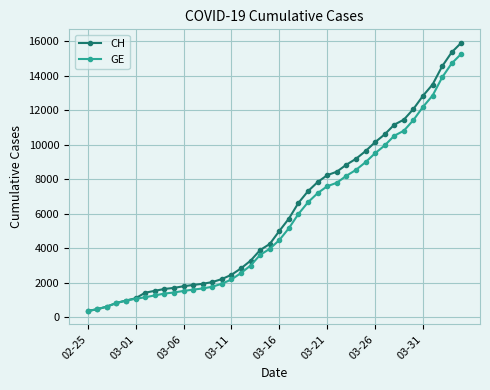

What is the value of the CH point at the 29th from the left?

9196